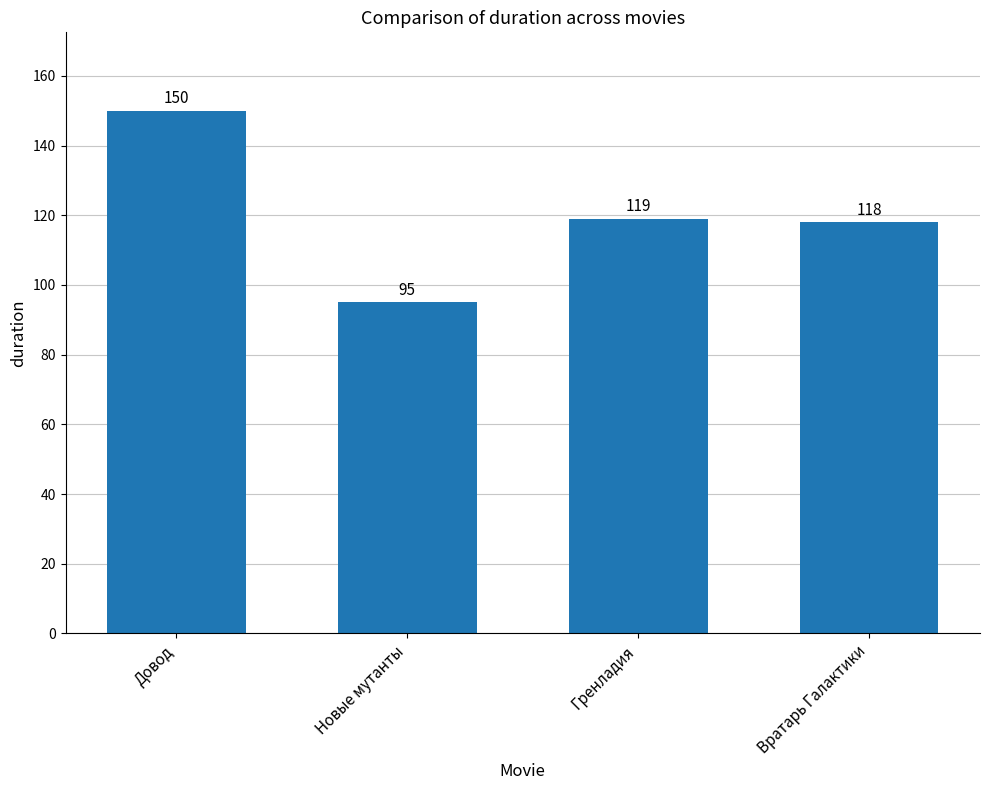

Rank the categories by value from lowest to highest.

Новые мутанты, Вратарь Галактики, Гренладия, Довод